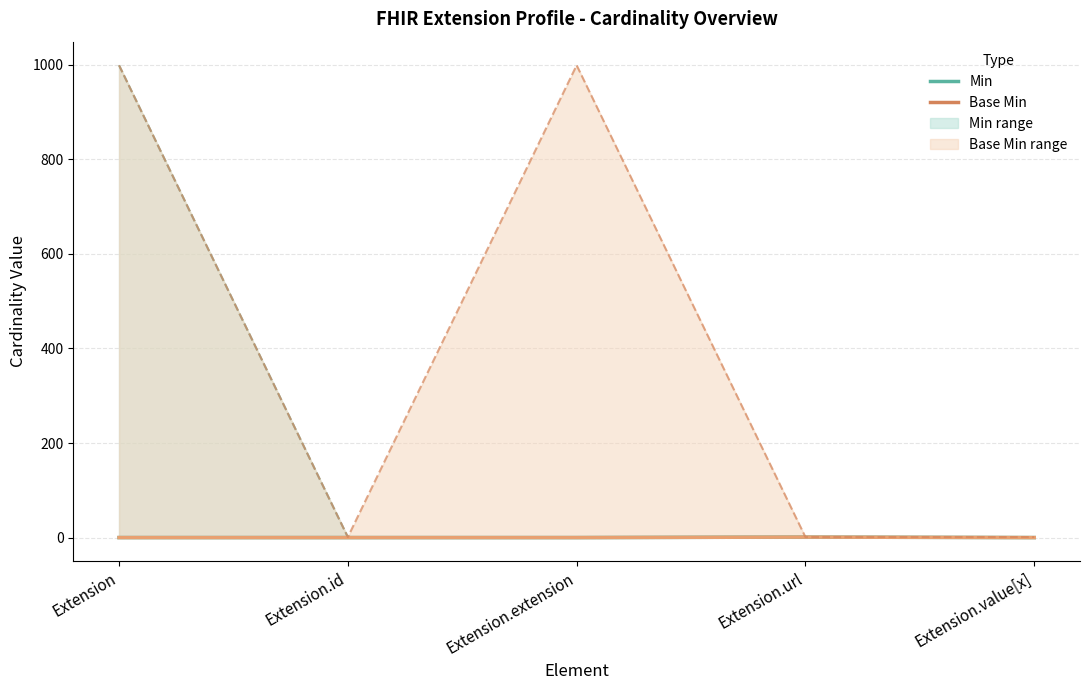

Where is Base Min nearest to the value 500?

Extension